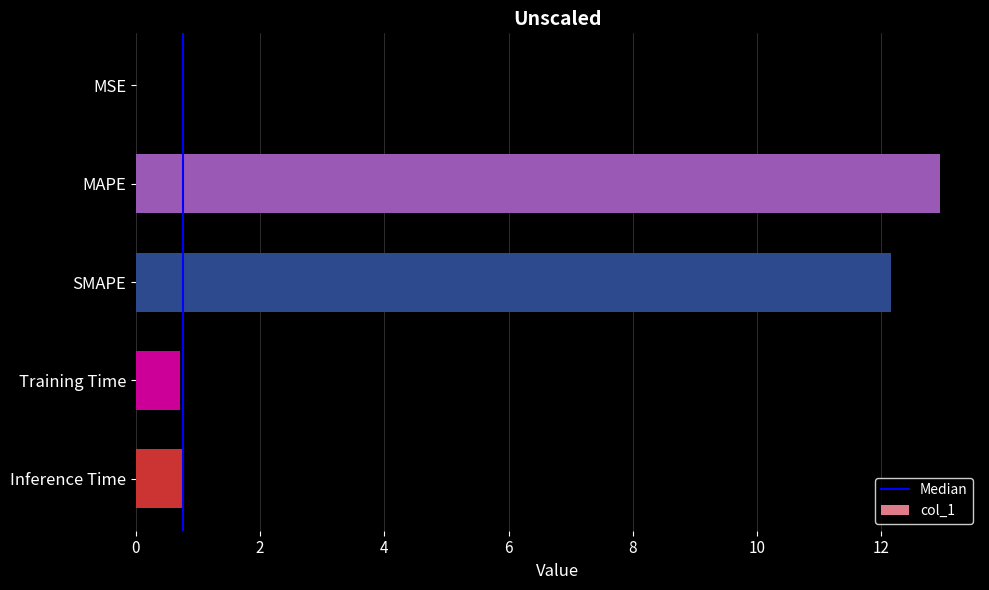

What is the ratio of the value at Inference Time to the value at SMAPE?

0.1